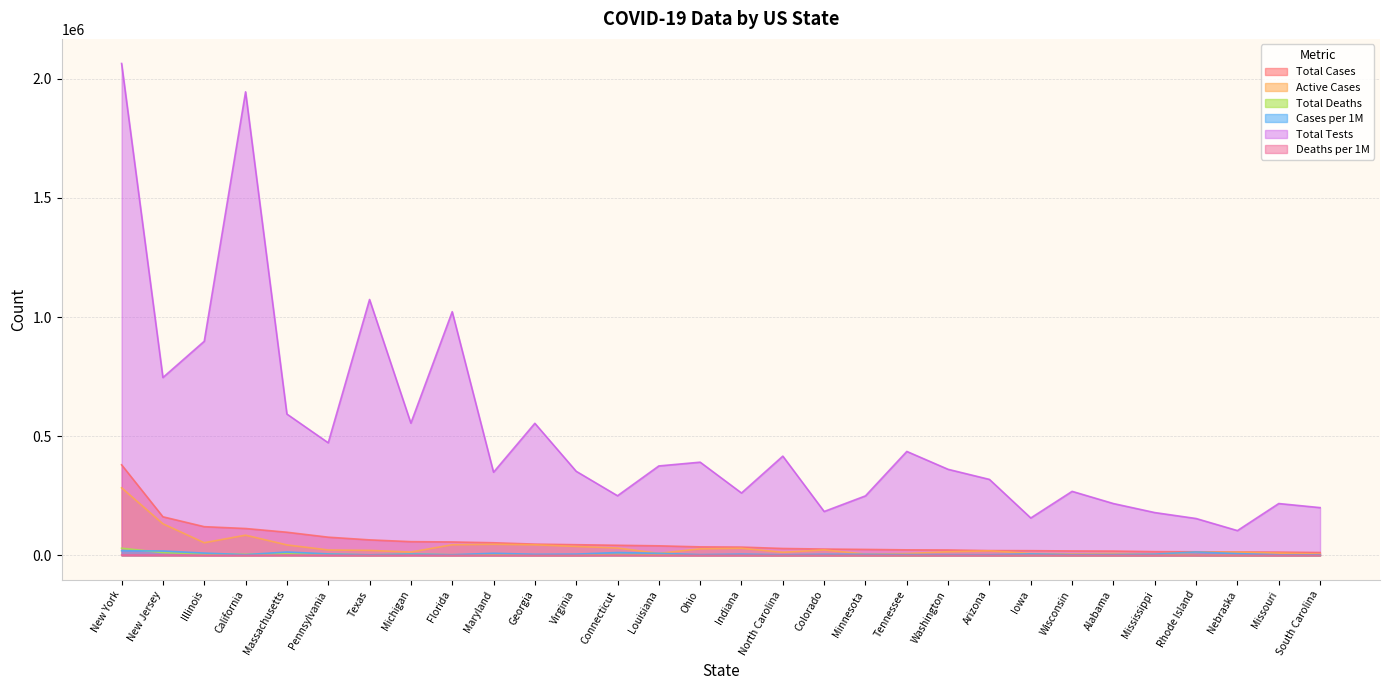

Is the value of Cases per 1M at Mississippi greater than the value of Total Deaths at Michigan?

No